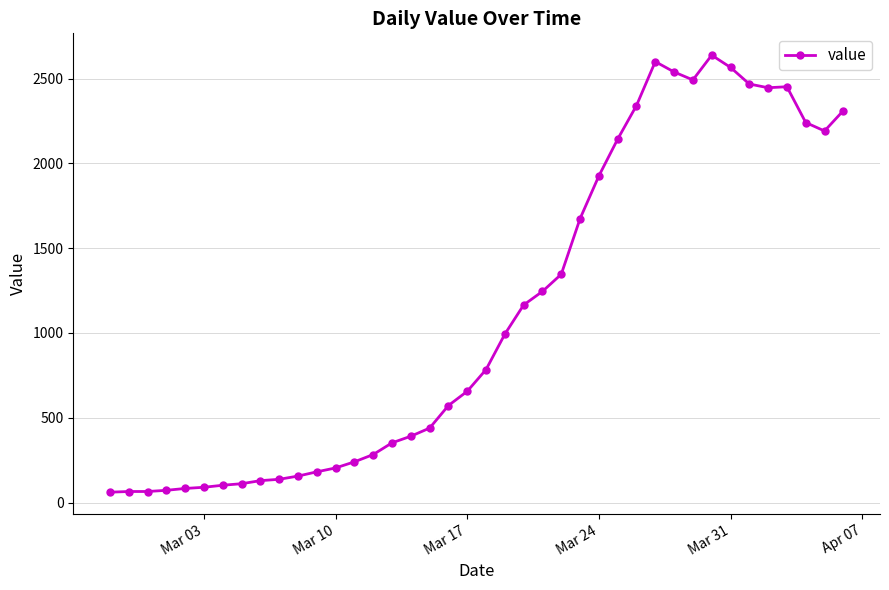

What is the greatest value displayed?

2638